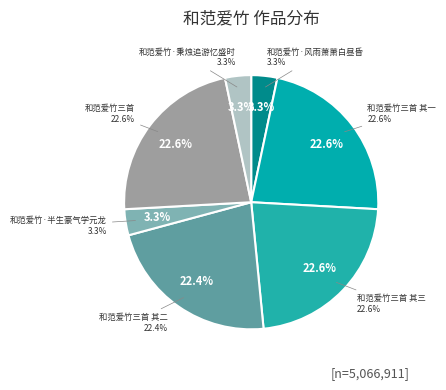

Approximately how many times larger is the value at 和范爱竹三首 其三 compared to 和范爱竹·秉烛追游忆盛时?

6.8